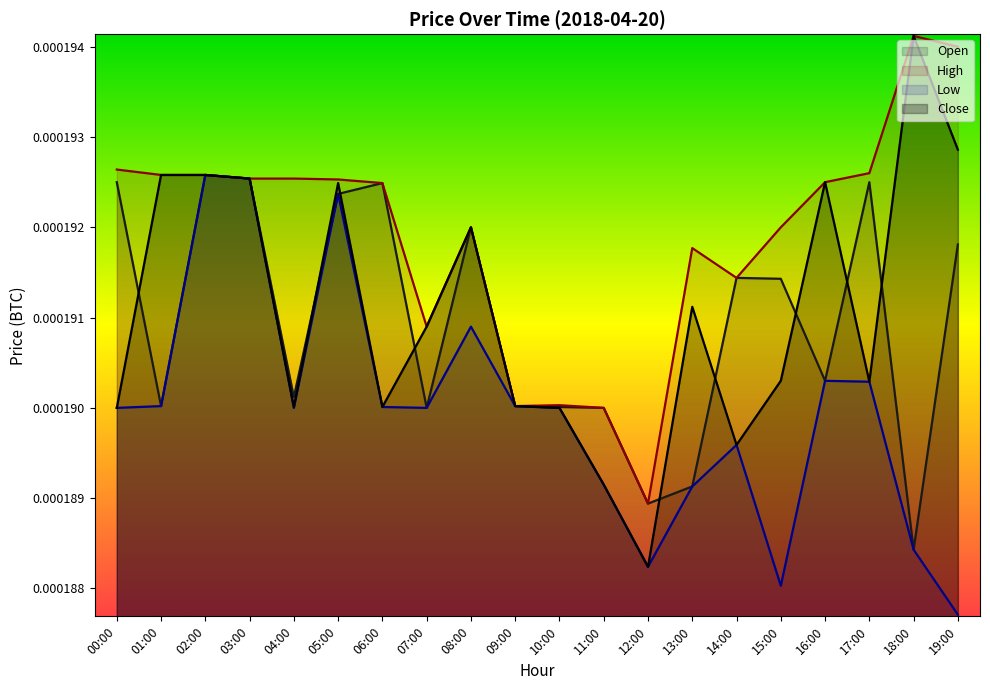

True or false: Low and Open cross at least once.

False